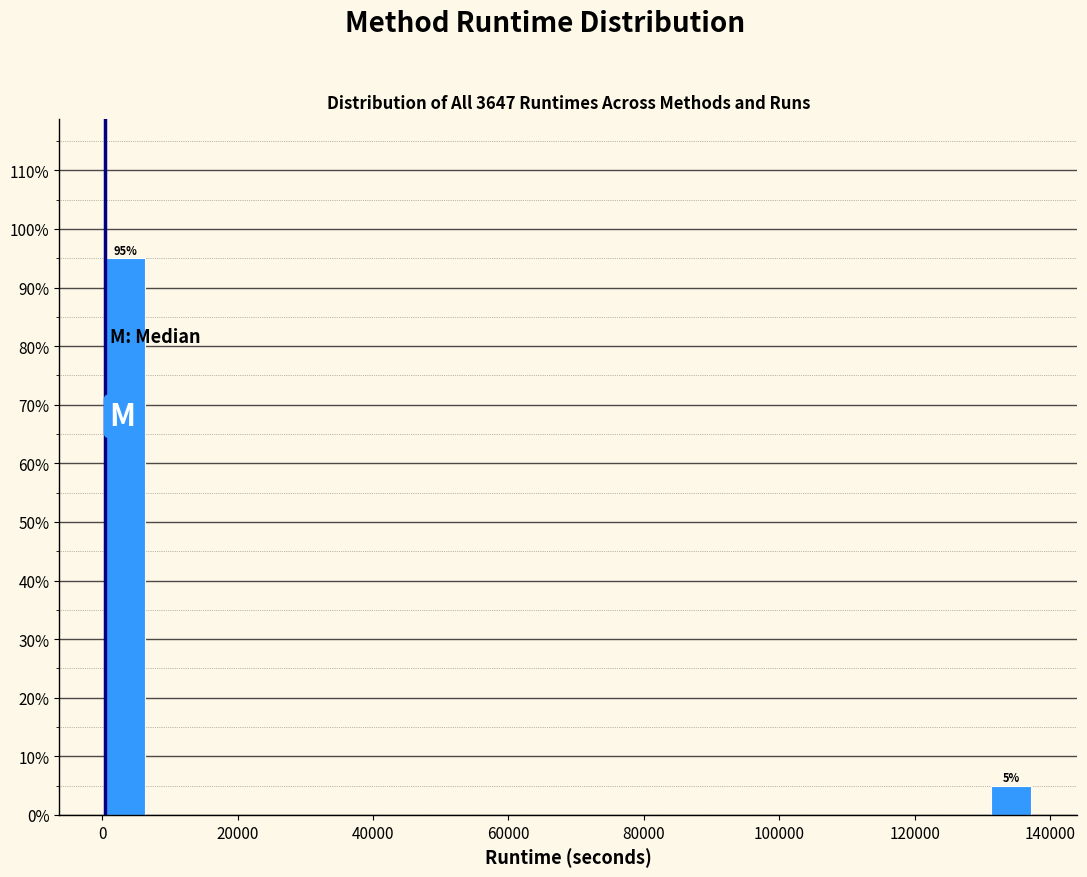

Around what value on the x-axis is the tallest bar? Give the approximate position of its centre, as read against the axis.

4000